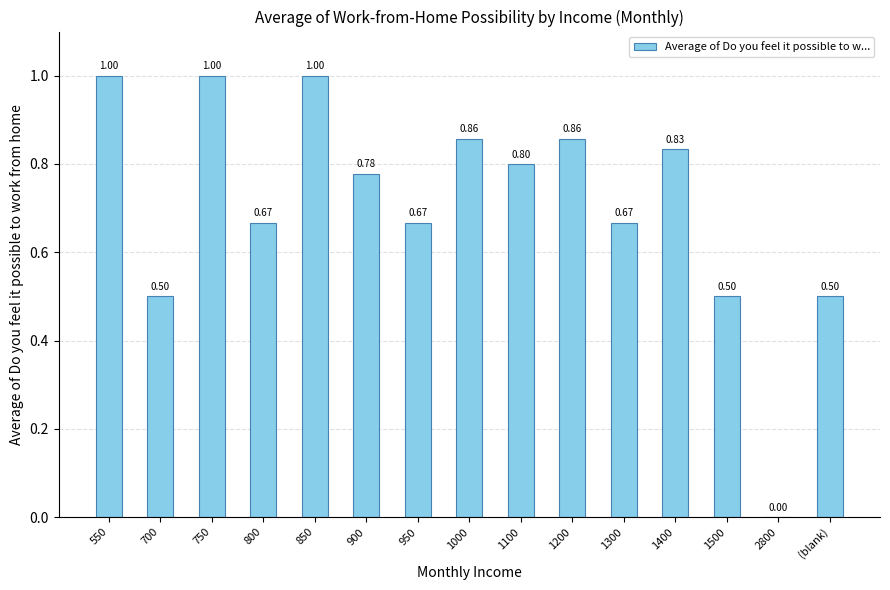

Which has a higher value, (blank) or 550?

550